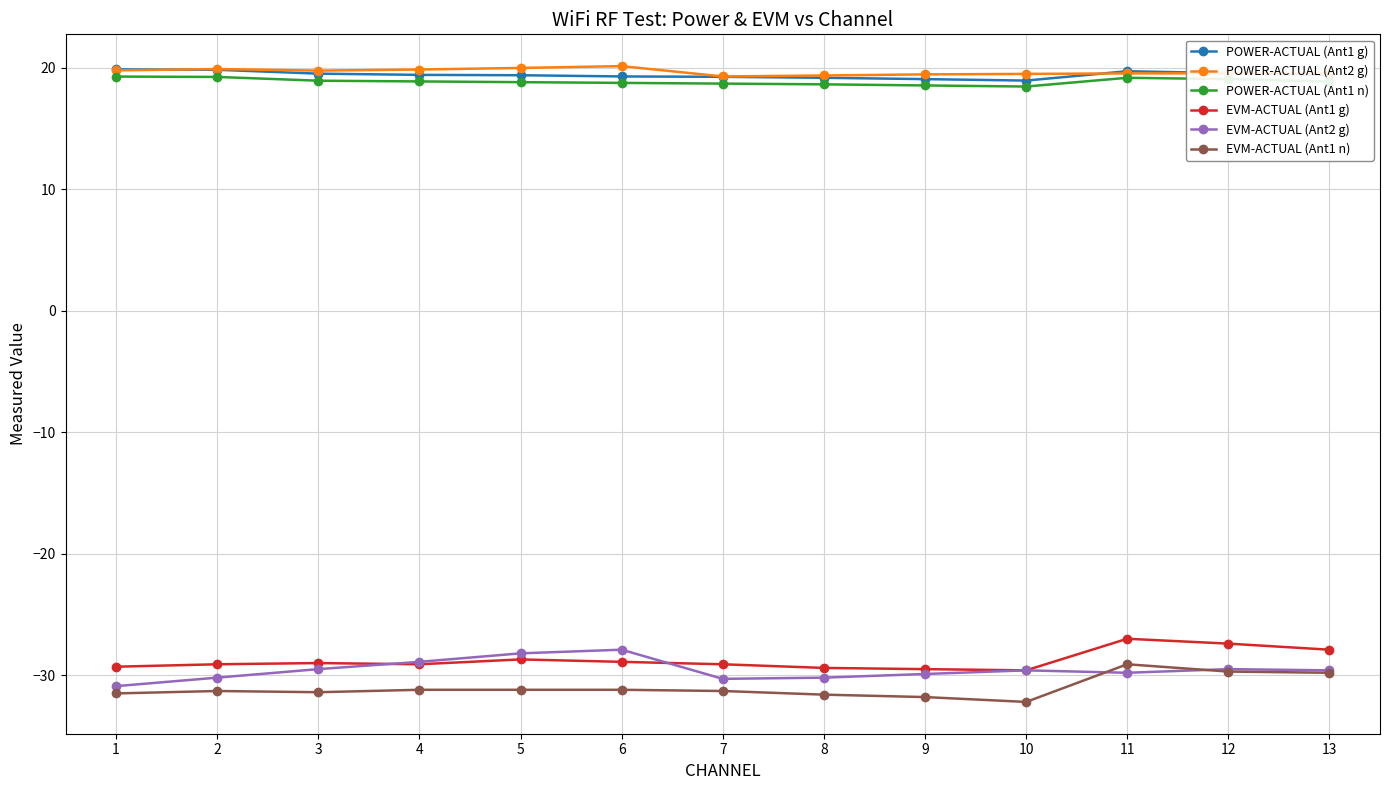

What is the average value of the EVM-ACTUAL (Ant2 g) series?

-29.6